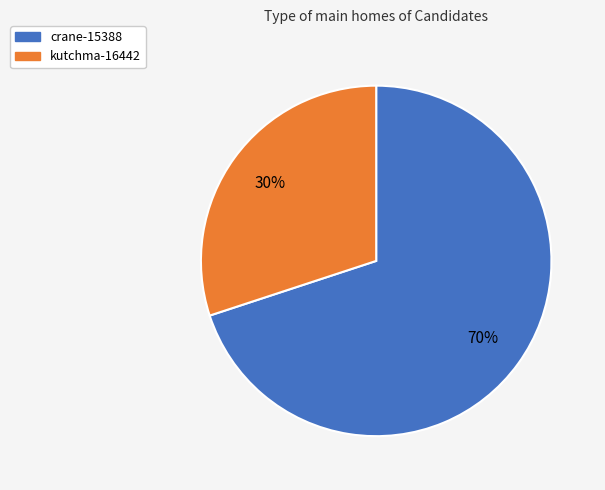

How many segments does this pie chart have?

2